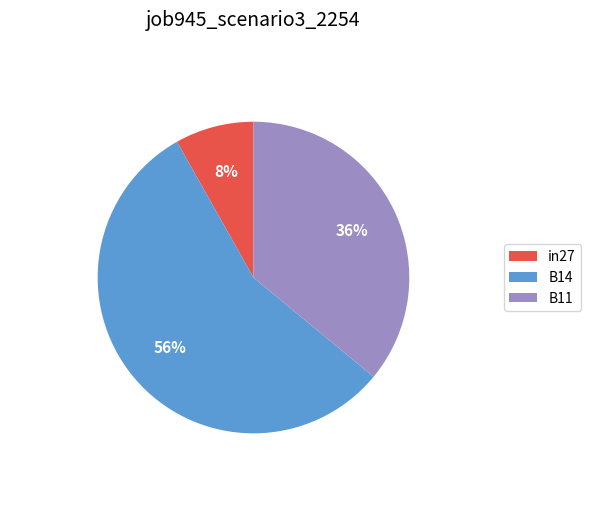

Which slice is the smallest?

in27